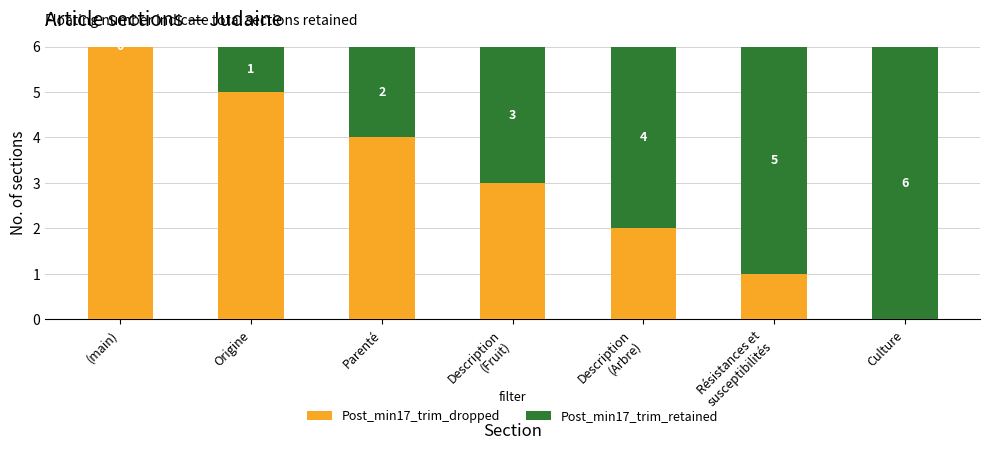

The Post_min17_trim_dropped series shows 1 at (main). True or false?

False